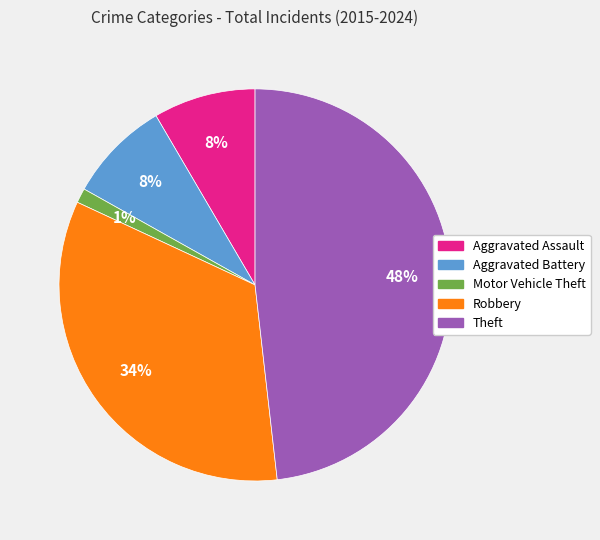

Which category has the biggest portion of the pie?

Theft